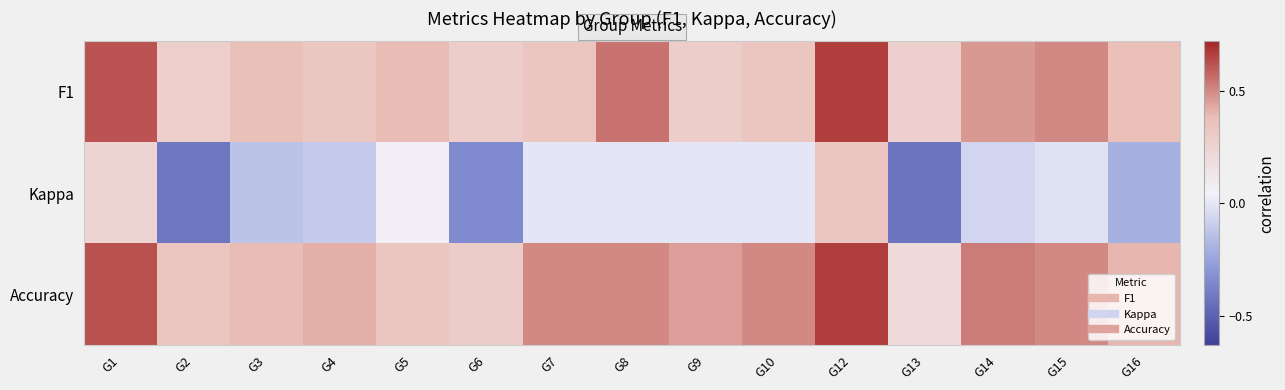

Which label corresponds to the smallest value in the chart?

G13